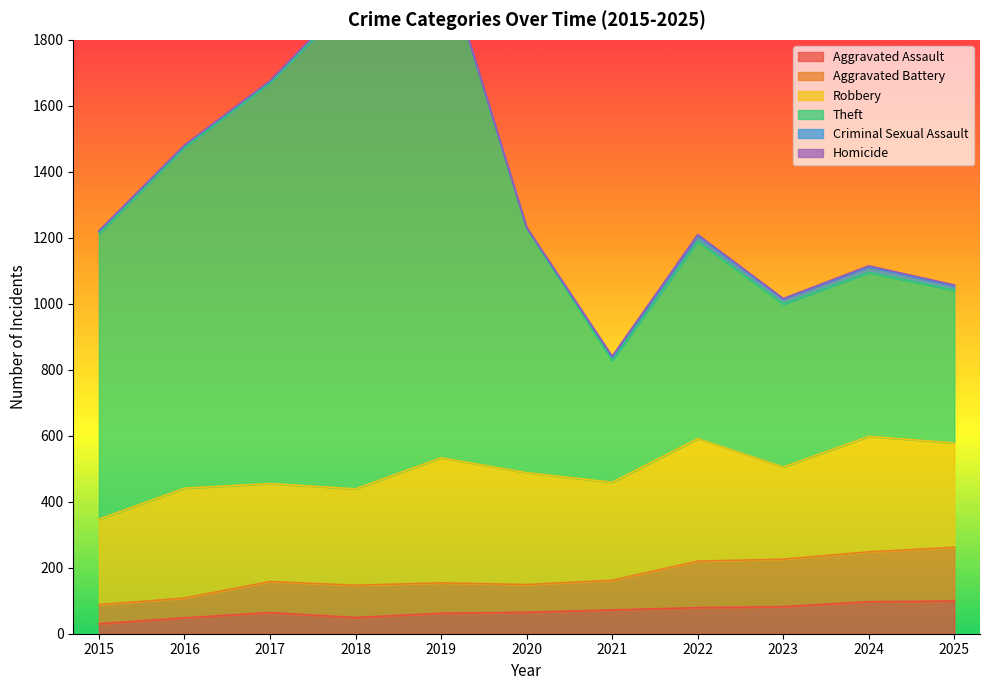

Is the value of Aggravated Assault at 2018 greater than the value of Theft at 2021?

No